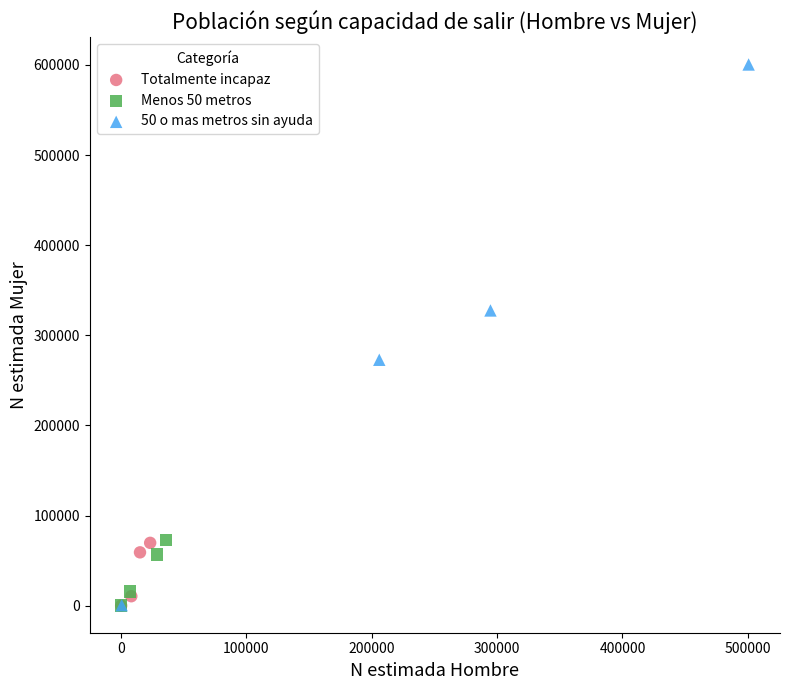

Which series reaches the maximum Y coordinate?

50 o mas metros sin ayuda